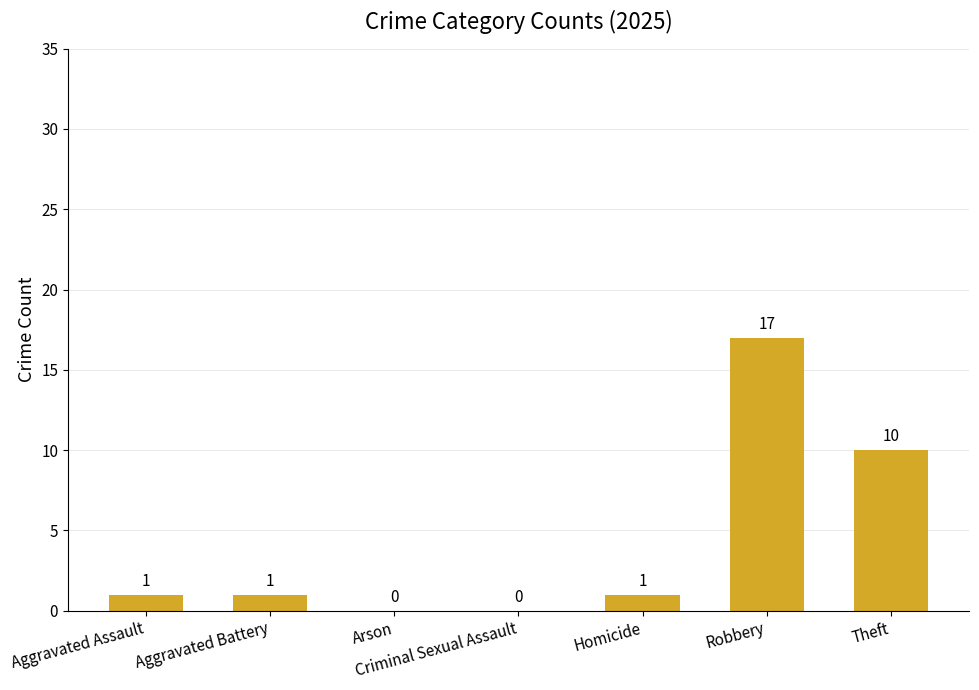

What is the greatest value displayed?

17